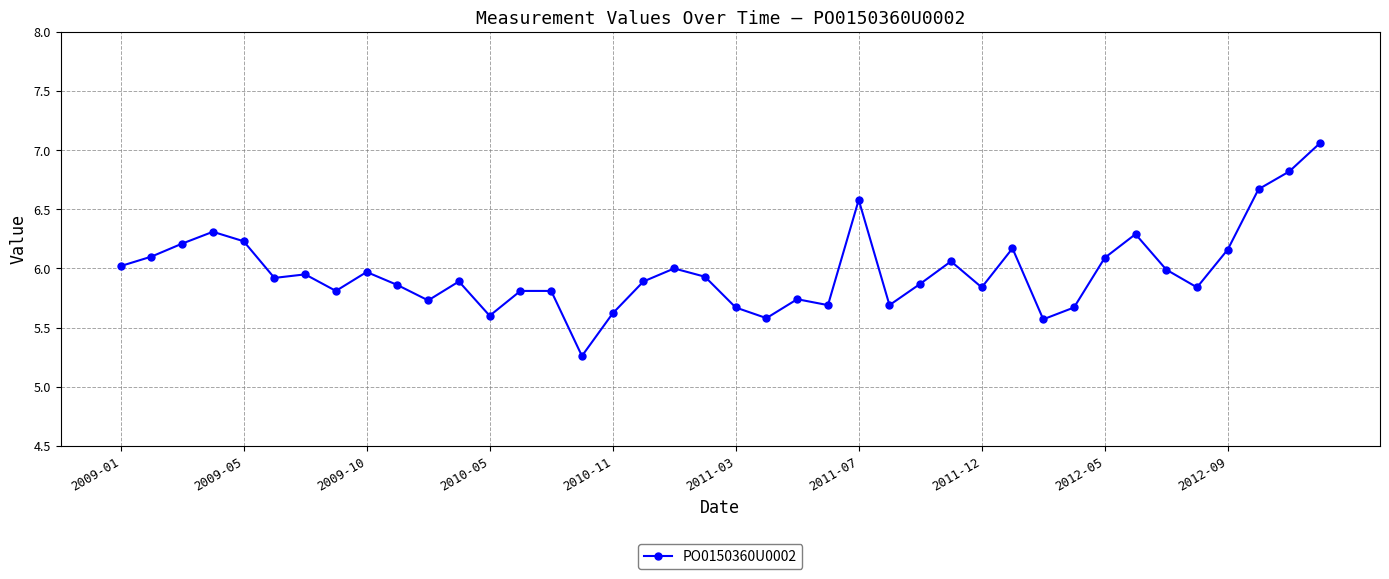

What is the difference between the maximum and minimum values?

1.8